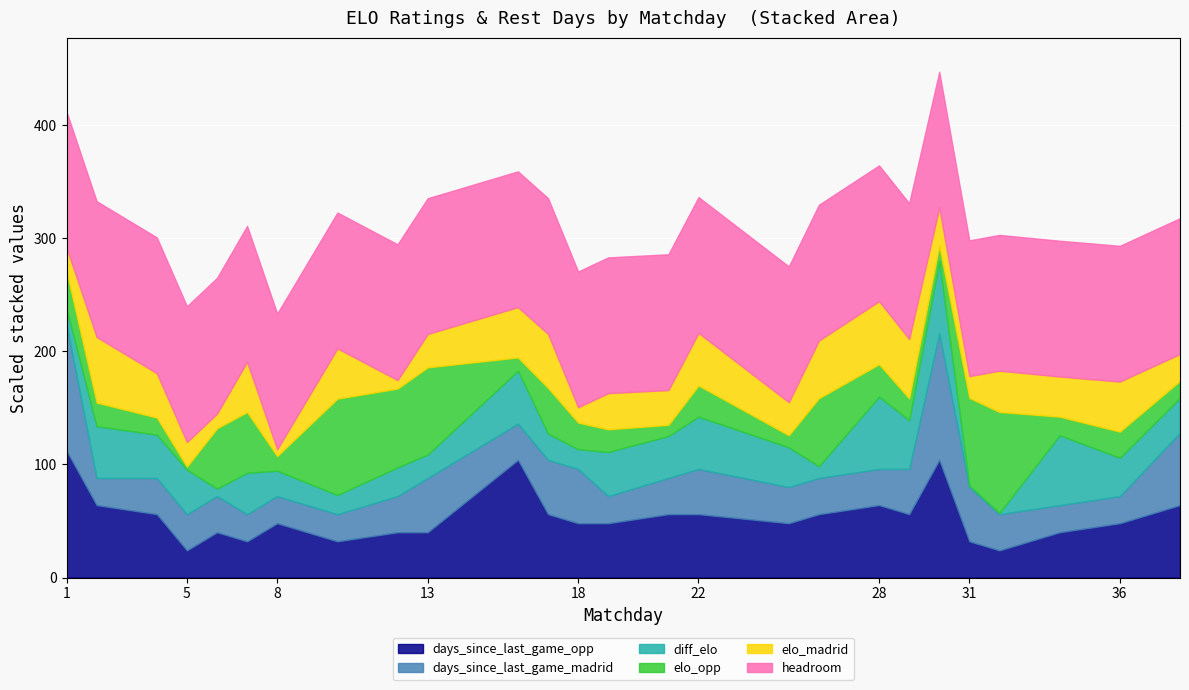

In elo_madrid, how many points are lower than both neighbors (excluding endpoints)?

8